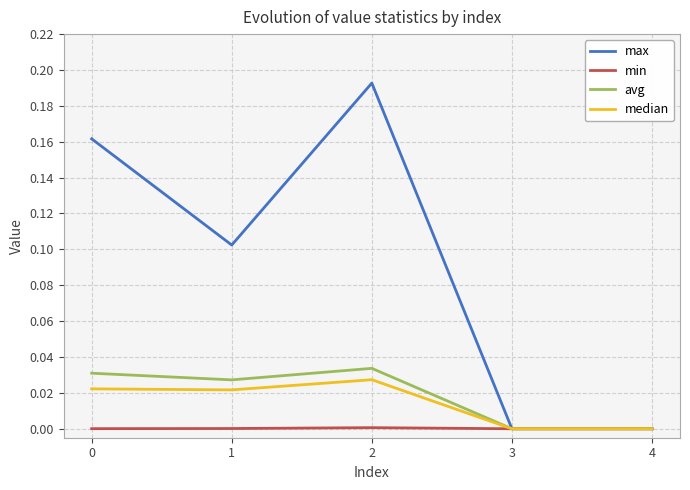

Which series has the largest total across all categories?

max